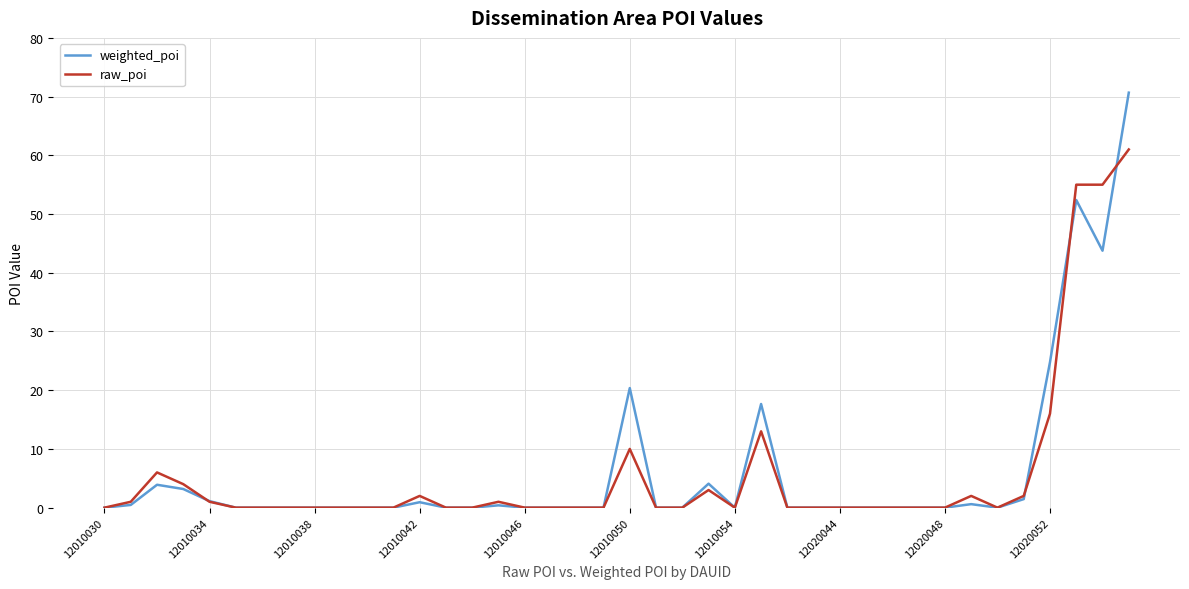

List the series in order of their peak value, highest first.

weighted_poi, raw_poi